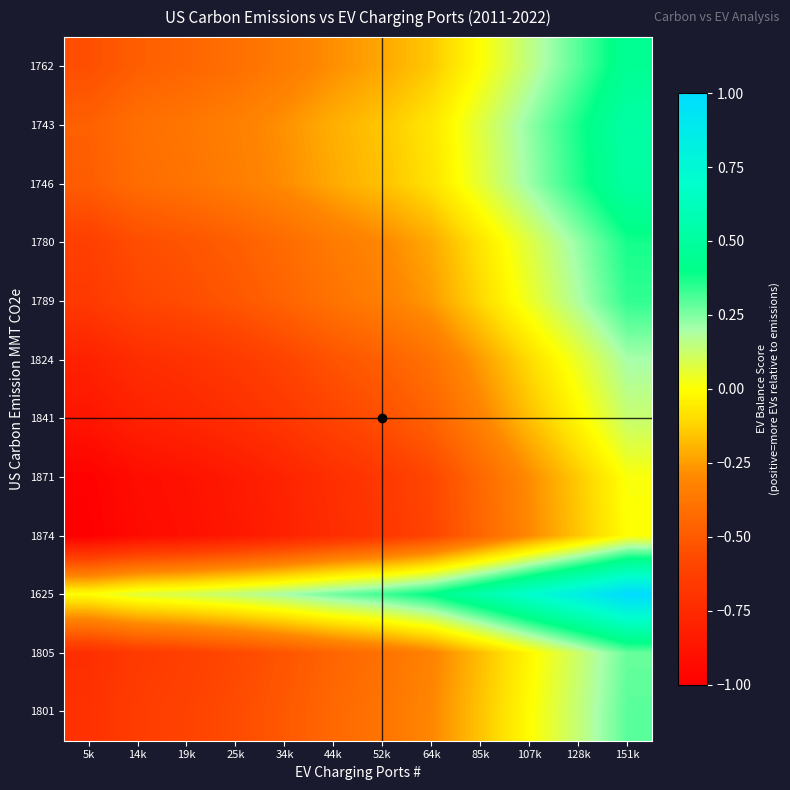

Reading right to left, transcribe all the data shown in this chart.

1762: 151k=0.5	128k=0.3	107k=0.2	85k=-0.0	64k=-0.1	52k=-0.2	44k=-0.3	34k=-0.3	25k=-0.4	19k=-0.5	14k=-0.5	5k=-0.5
1743: 151k=0.5	128k=0.4	107k=0.2	85k=0.1	64k=-0.1	52k=-0.2	44k=-0.2	34k=-0.3	25k=-0.3	19k=-0.4	14k=-0.4	5k=-0.5
1746: 151k=0.5	128k=0.4	107k=0.2	85k=0.1	64k=-0.1	52k=-0.2	44k=-0.2	34k=-0.3	25k=-0.3	19k=-0.4	14k=-0.4	5k=-0.5
1780: 151k=0.4	128k=0.2	107k=0.1	85k=-0.1	64k=-0.2	52k=-0.3	44k=-0.4	34k=-0.4	25k=-0.5	19k=-0.5	14k=-0.6	5k=-0.6
1789: 151k=0.3	128k=0.2	107k=0.0	85k=-0.1	64k=-0.3	52k=-0.3	44k=-0.4	34k=-0.5	25k=-0.5	19k=-0.6	14k=-0.6	5k=-0.7
1824: 151k=0.2	128k=0.0	107k=-0.1	85k=-0.2	64k=-0.4	52k=-0.5	44k=-0.5	34k=-0.6	25k=-0.7	19k=-0.7	14k=-0.7	5k=-0.8
1841: 151k=0.1	128k=-0.0	107k=-0.2	85k=-0.3	64k=-0.5	52k=-0.5	44k=-0.6	34k=-0.7	25k=-0.7	19k=-0.8	14k=-0.8	5k=-0.9
1871: 151k=0.0	128k=-0.1	107k=-0.3	85k=-0.4	64k=-0.6	52k=-0.7	44k=-0.7	34k=-0.8	25k=-0.8	19k=-0.9	14k=-0.9	5k=-1.0
1874: 151k=0.0	128k=-0.2	107k=-0.3	85k=-0.5	64k=-0.6	52k=-0.7	44k=-0.7	34k=-0.8	25k=-0.9	19k=-0.9	14k=-0.9	5k=-1.0
1625: 151k=1.0	128k=0.8	107k=0.7	85k=0.5	64k=0.4	52k=0.3	44k=0.3	34k=0.2	25k=0.1	19k=0.1	14k=0.1	5k=0.0
1805: 151k=0.3	128k=0.1	107k=-0.0	85k=-0.2	64k=-0.3	52k=-0.4	44k=-0.5	34k=-0.5	25k=-0.6	19k=-0.6	14k=-0.7	5k=-0.7
1801: 151k=0.3	128k=0.1	107k=-0.0	85k=-0.2	64k=-0.3	52k=-0.4	44k=-0.4	34k=-0.5	25k=-0.6	19k=-0.6	14k=-0.6	5k=-0.7